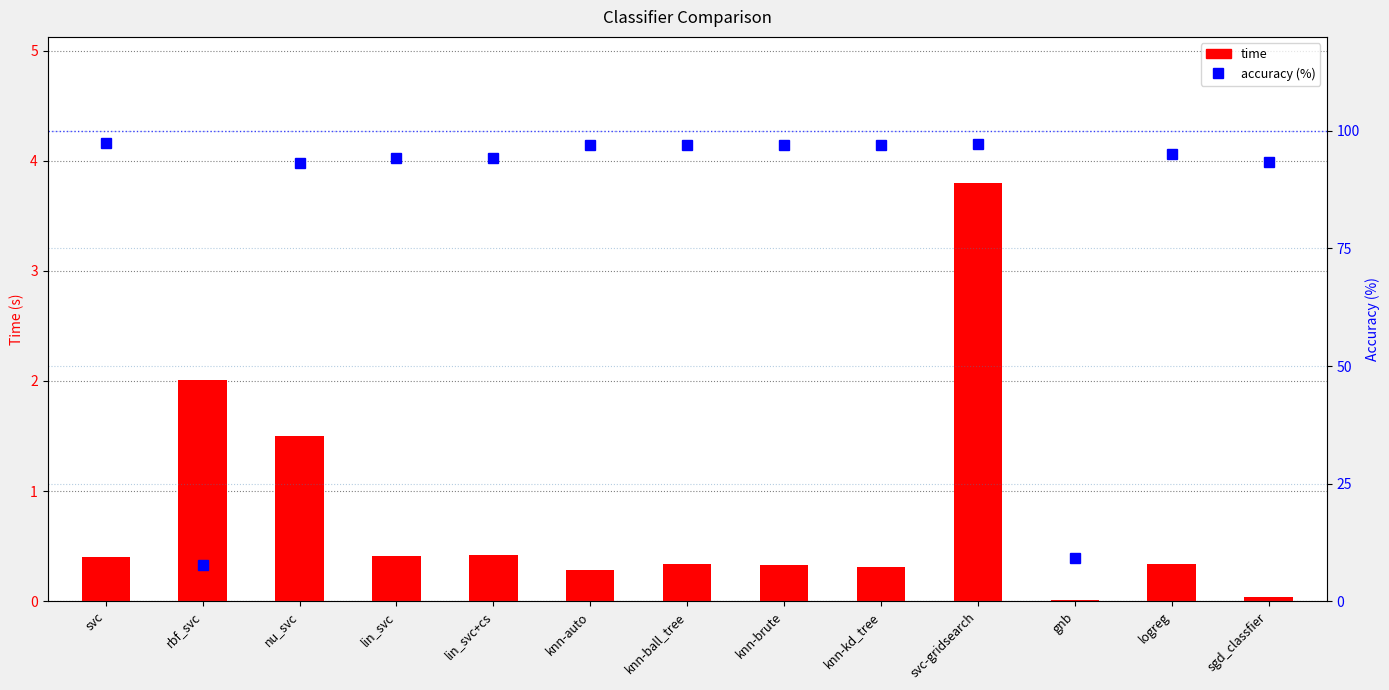

Is it true that accuracy (%) equals 93.4 at sgd_classfier?

True